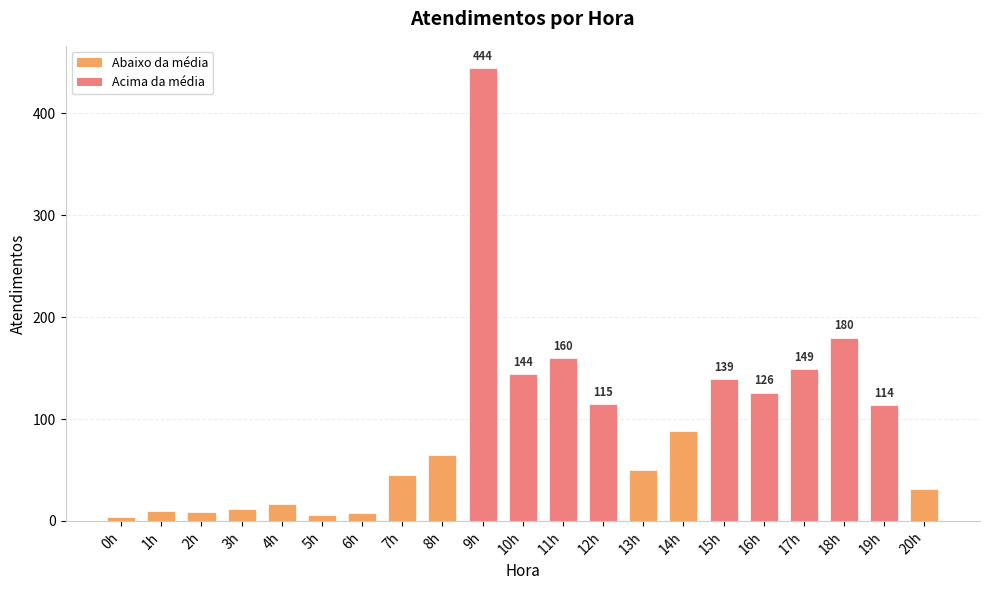

What is the difference between the values at 8h and 20h?

34